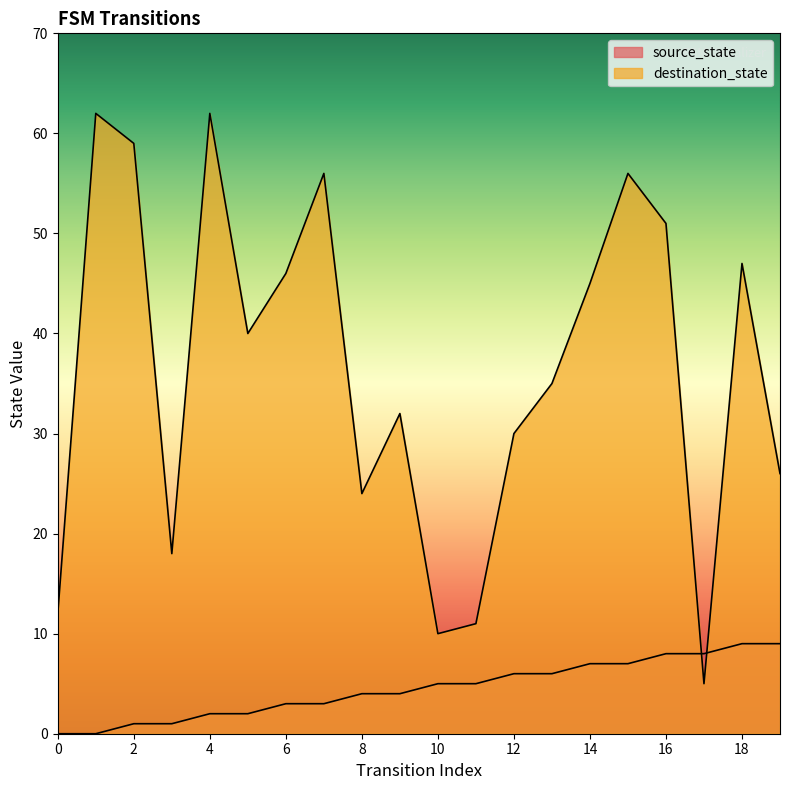

What is the total value across all series at 1?

62